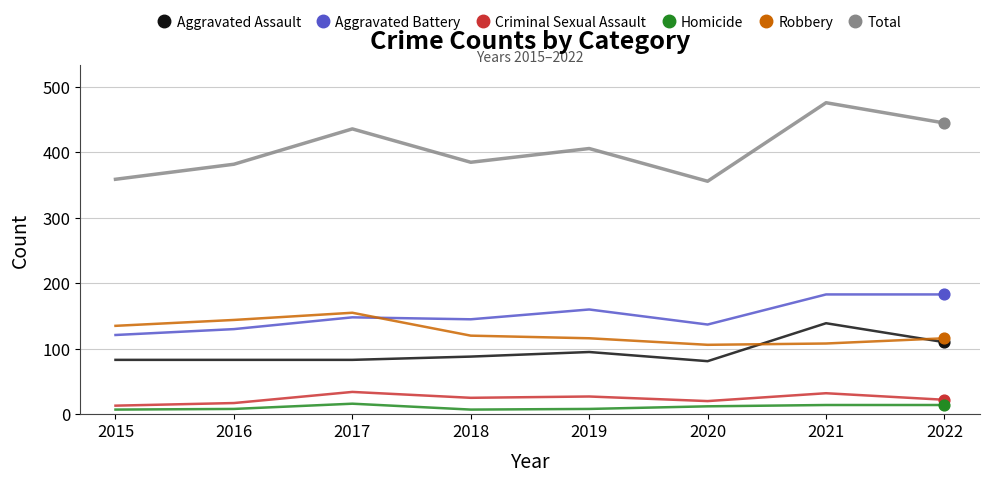

At which category is the sum across all series the highest?

2021